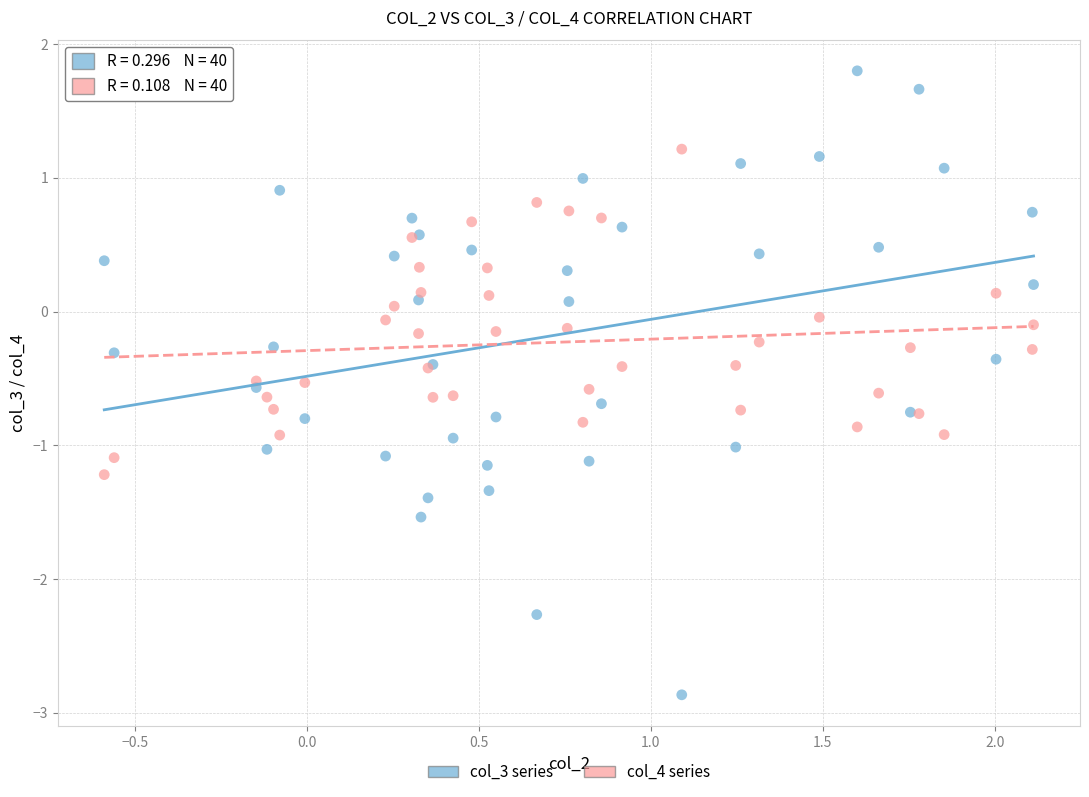

Which series reaches the minimum Y coordinate?

col_3 series